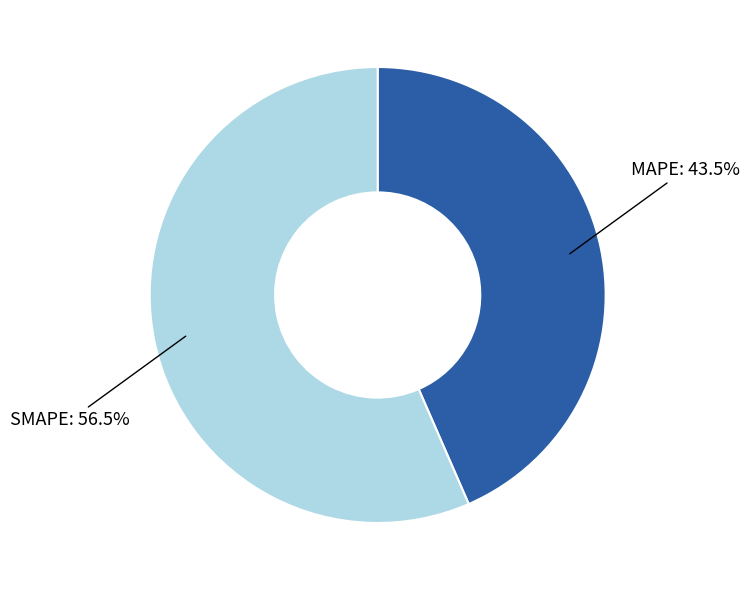

Is there any slice that represents more than half of the pie?

Yes